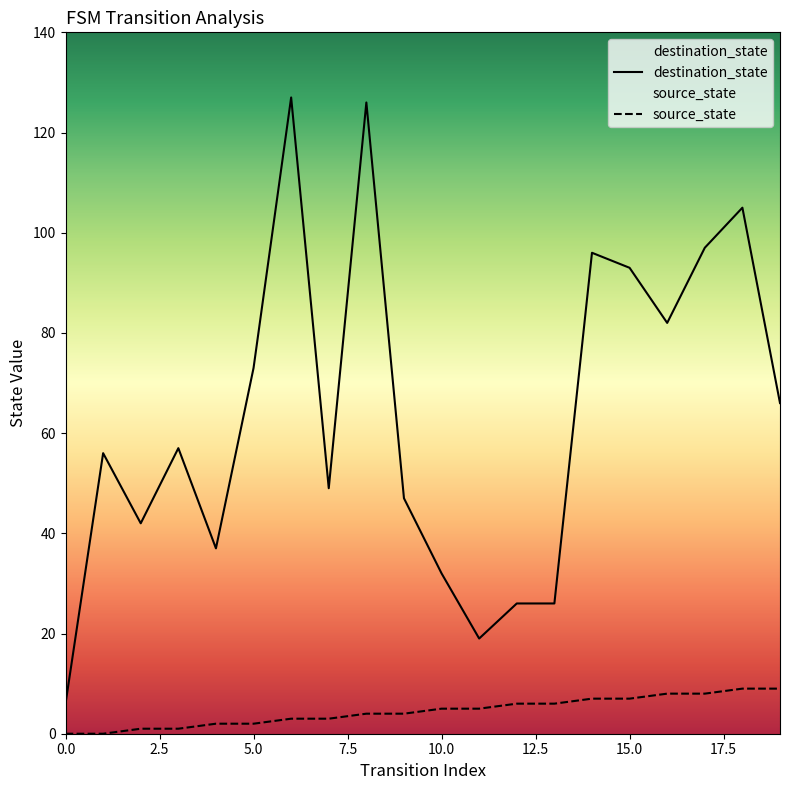

Which series has the widest spread of values?

destination_state